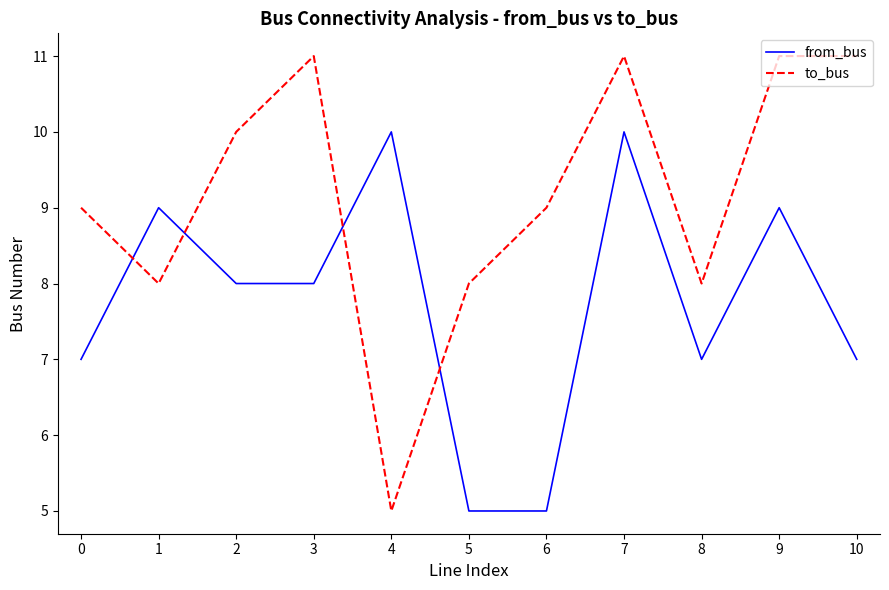

True or false: from_bus has a value of 8 at 3.

True